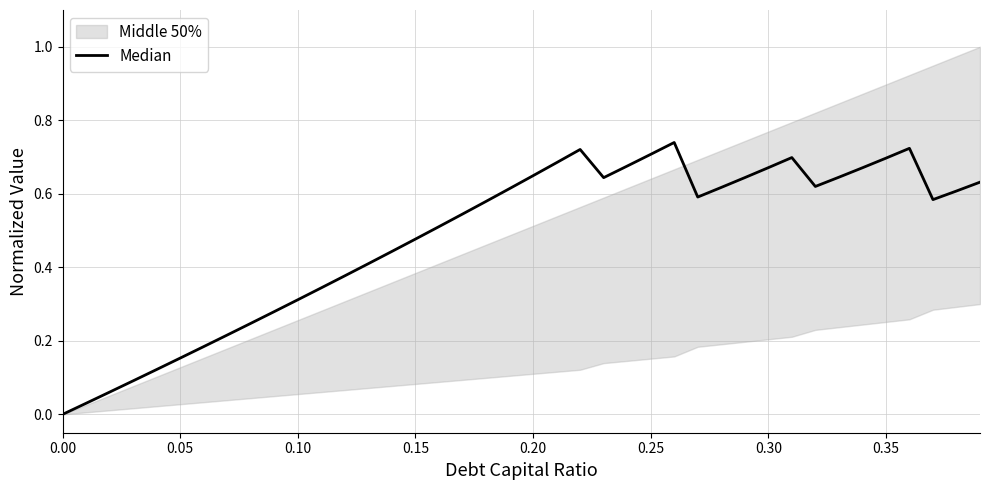

What is the change in value from 0.05 to 36?

+0.7